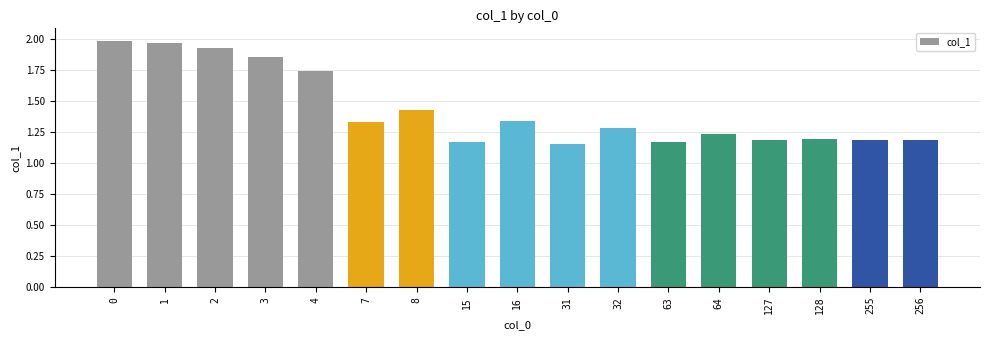

Which has a higher value, 7 or 128?

7